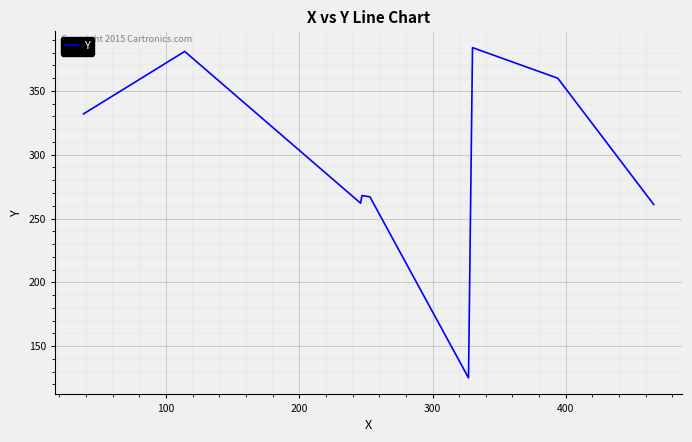

What is the greatest value displayed?

384